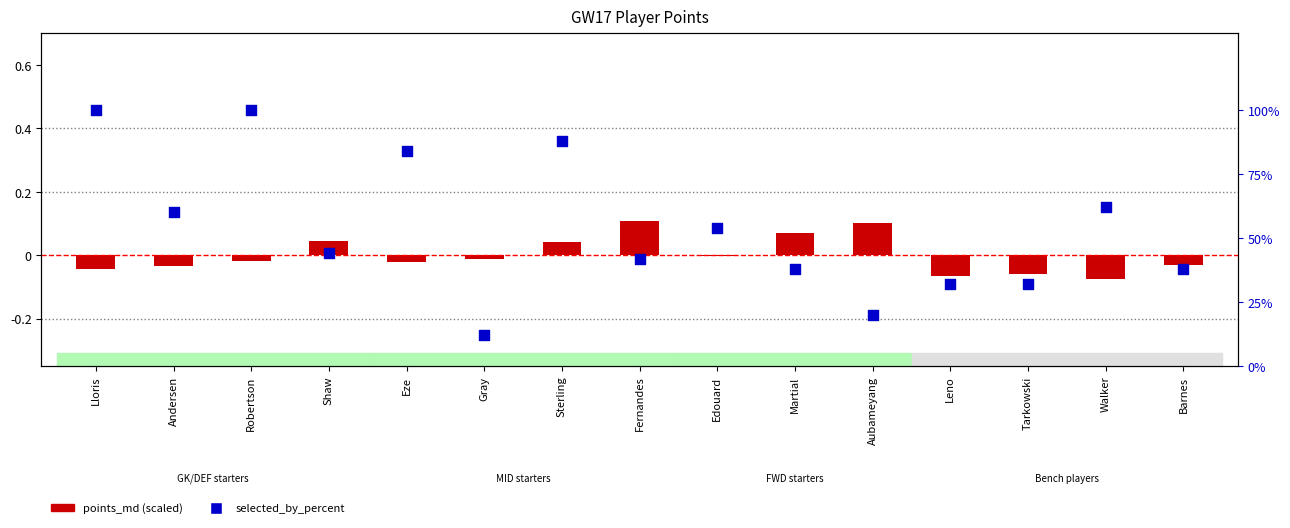

What are all the series names shown in the legend?

points_md (scaled), selected_by_percent